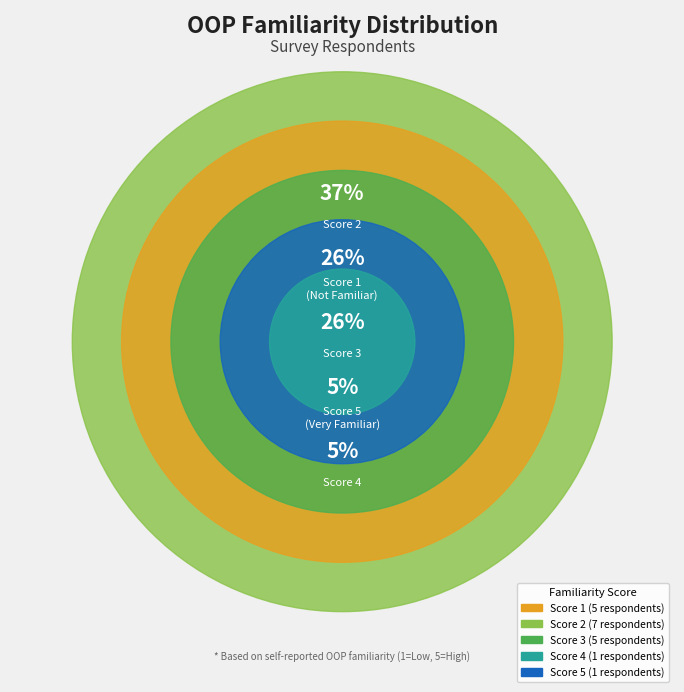

To the nearest percent, what is the difference between the largest and smallest slice percentages?

32%